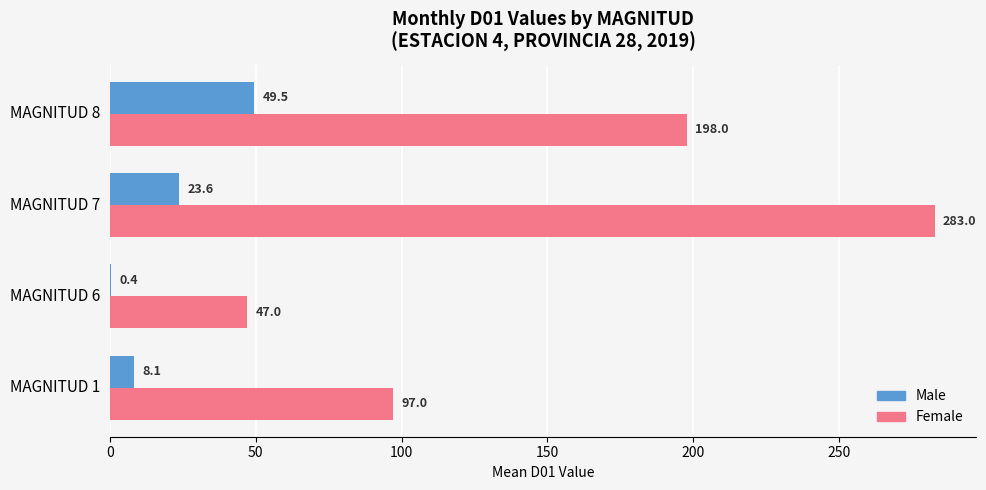

The Male series shows 49.5 at MAGNITUD 8. True or false?

True